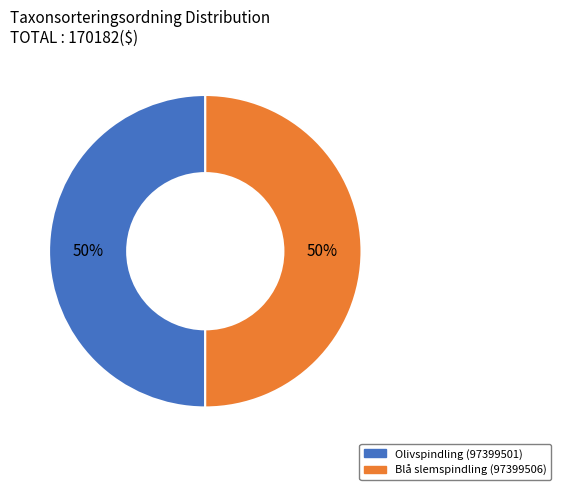

Do Olivspindling (97399501) and Blå slemspindling (97399506) together represent more than half of the pie?

Yes